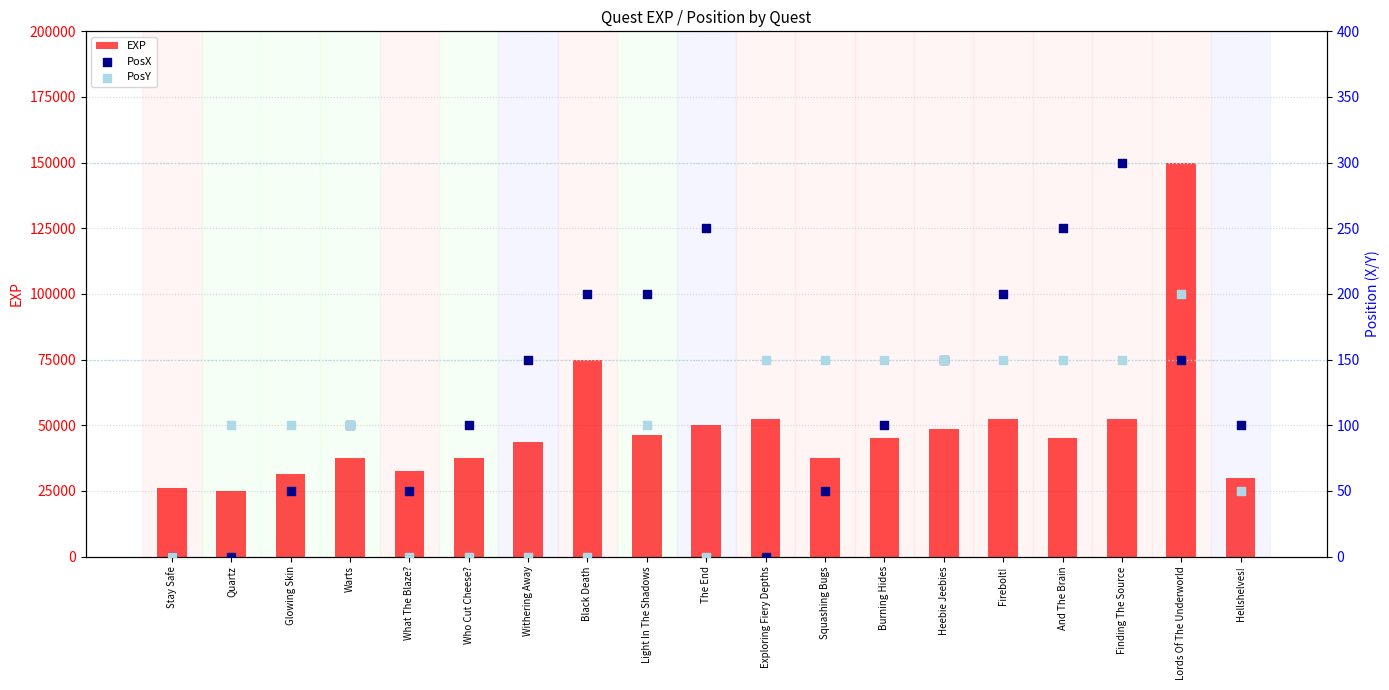

At how many categories does at least one series exceed 68358?

2